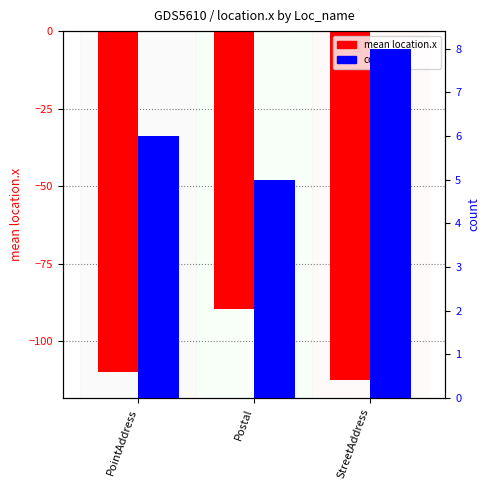

At which category does the chart reach its minimum across all series?

StreetAddress